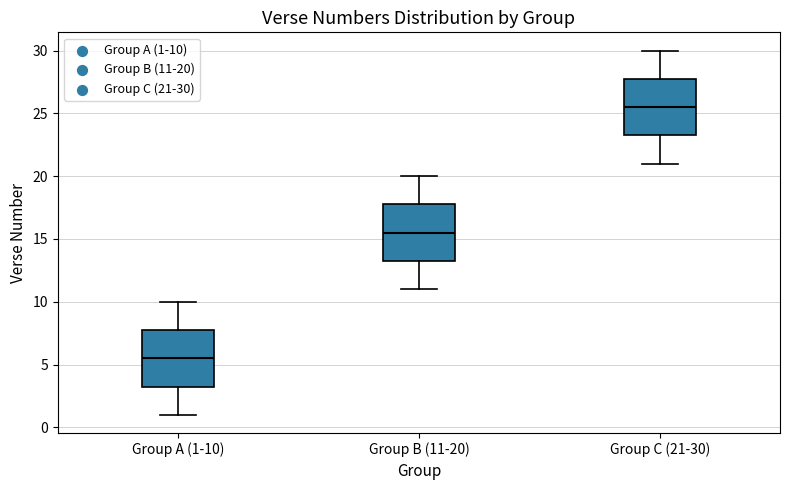

Where does the upper whisker of the box for Group C (21-30) end on the y-axis? The values are not printed on the chart, so give them approximately, as read against the axis.

30.0